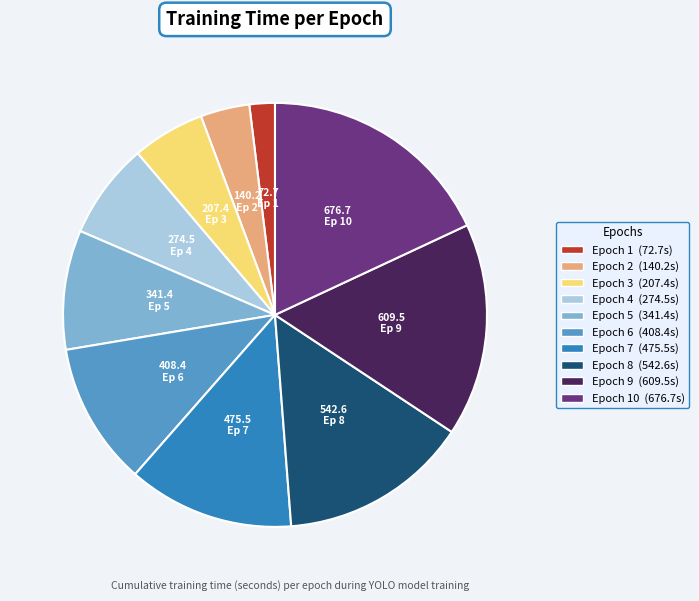

Is there any slice that represents more than half of the pie?

No